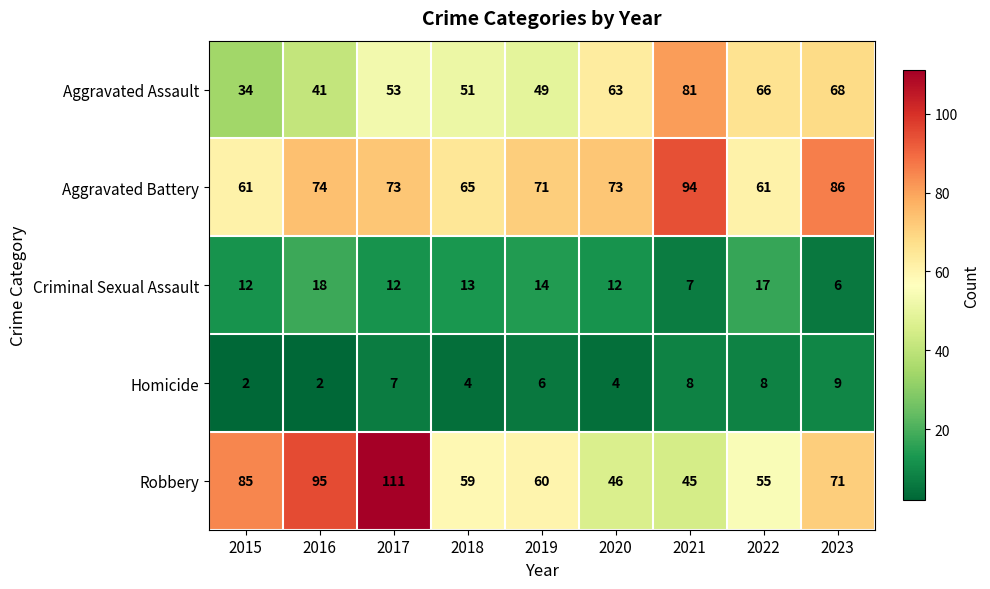

At how many categories does at least one series exceed 53?

9